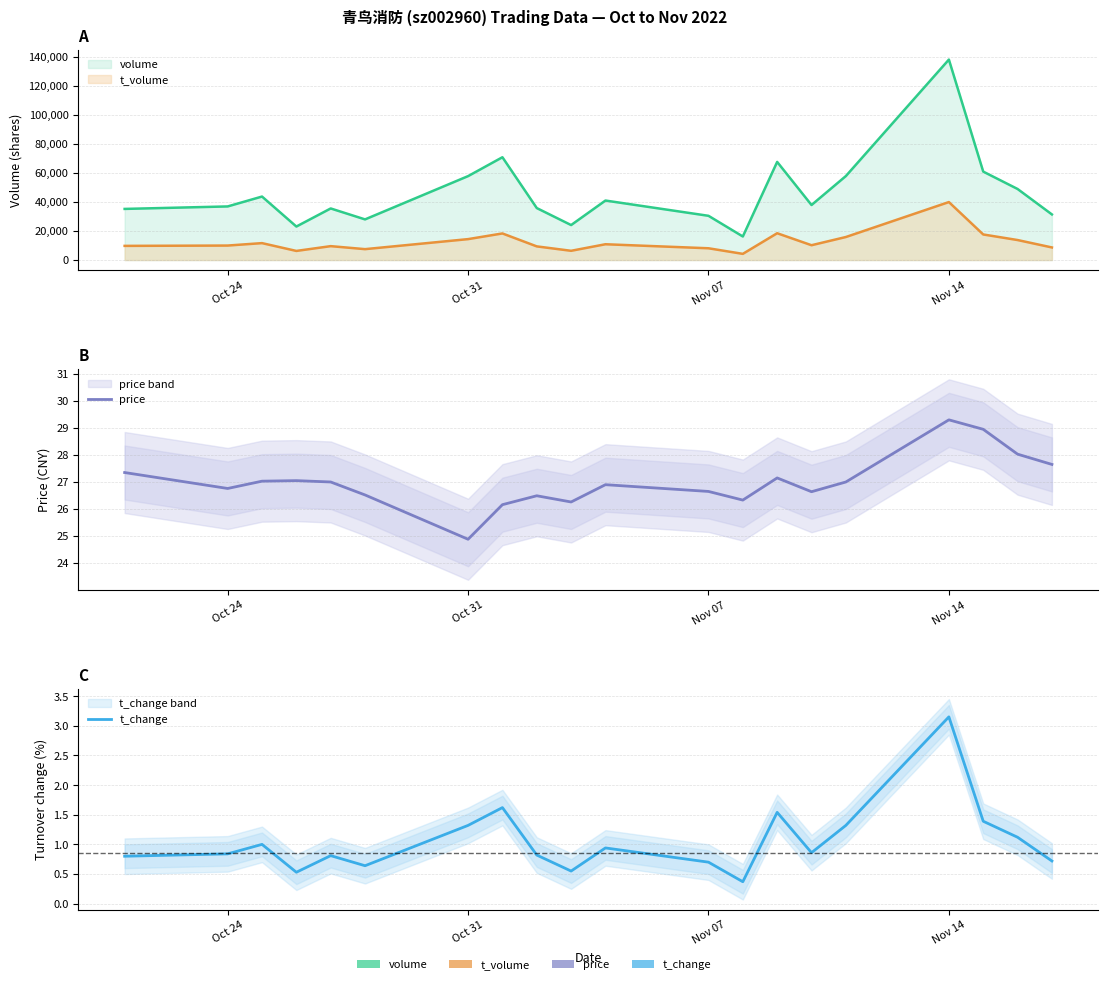

The value of t_change at 4 is 1.2. True or false?

False